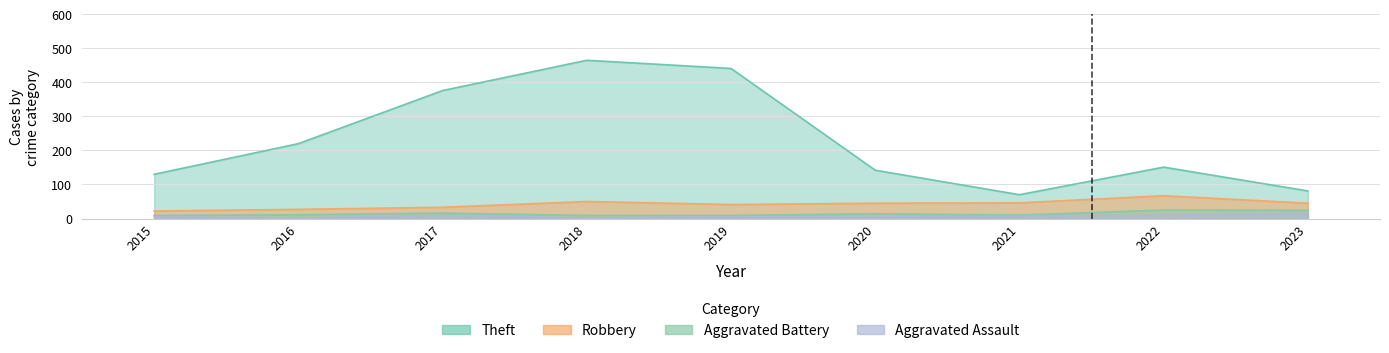

Which series has the widest spread of values?

Theft